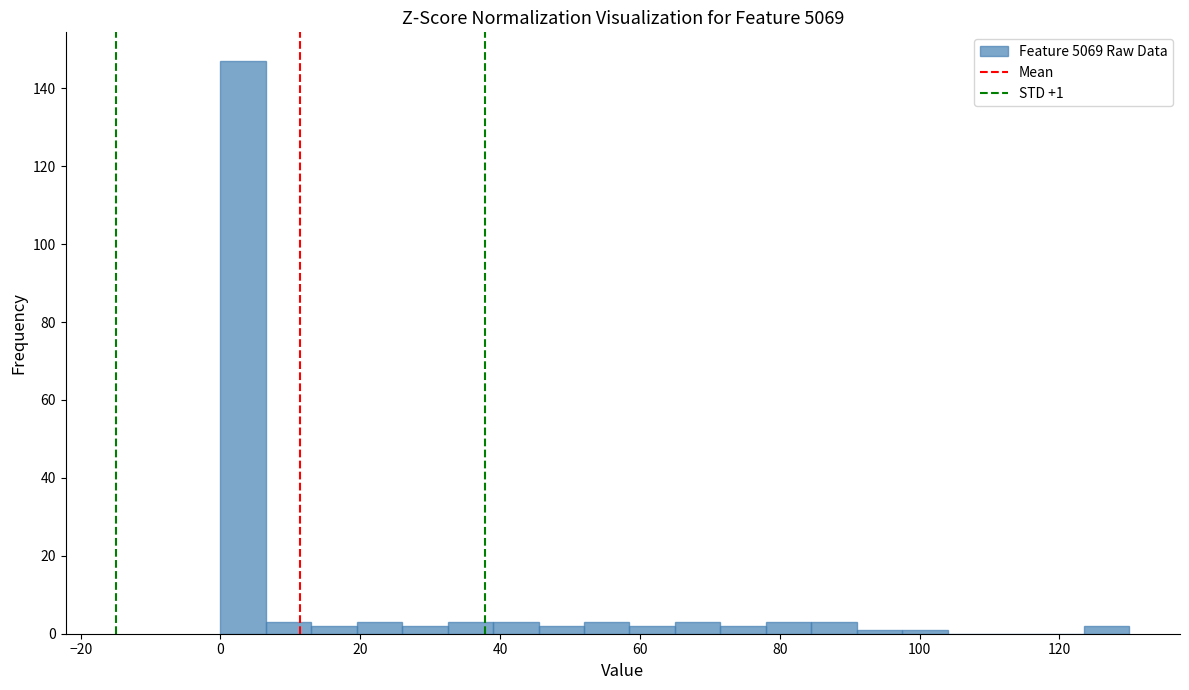

Read against the x-axis, roughly where is the centre of the tallest bar?

4